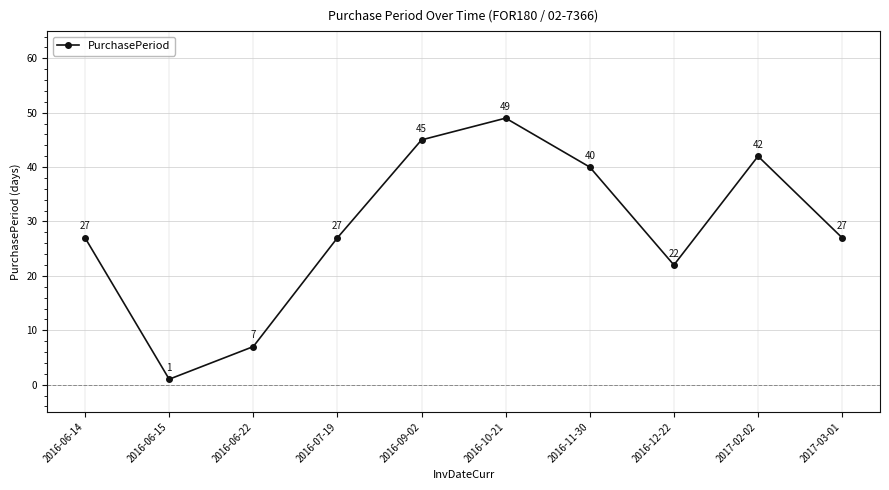

What position from the left is 2016-06-22?

3